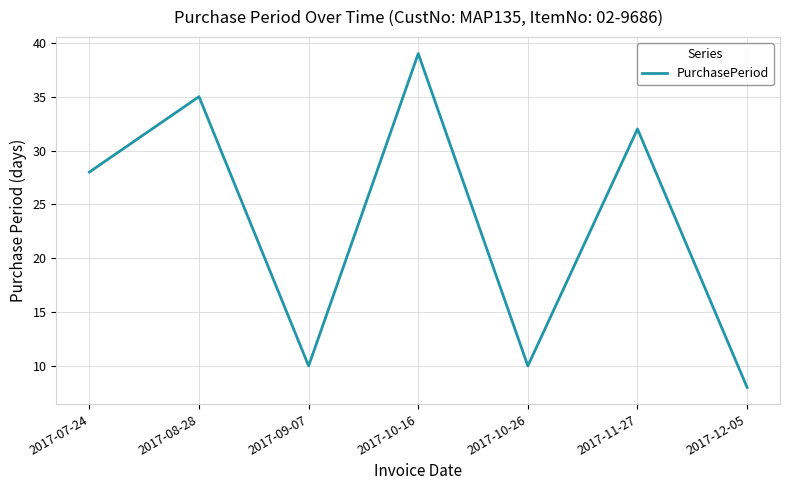

True or false: the data shows 53 at 2017-11-27.

False